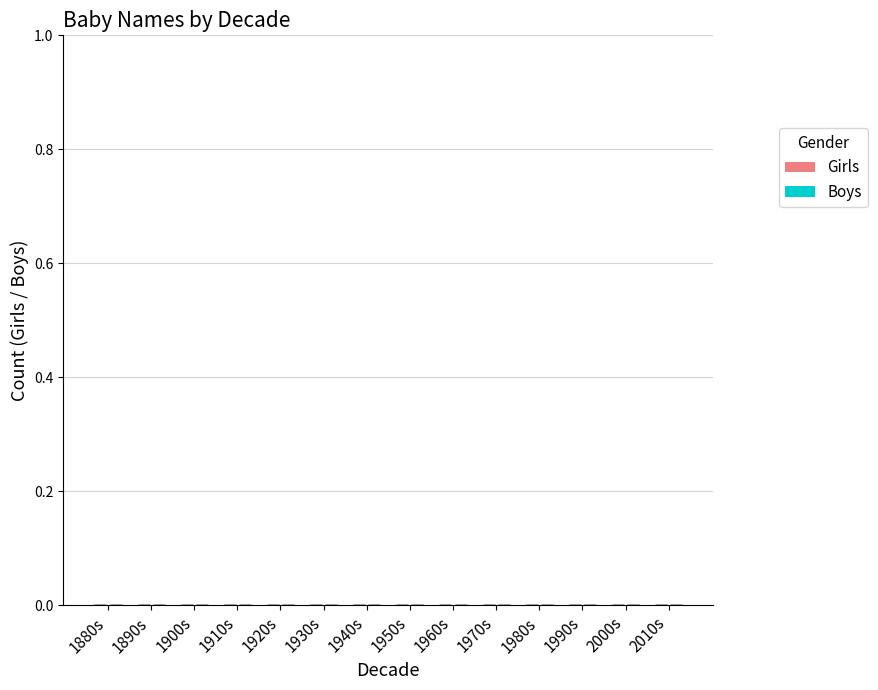

Rank the series by their maximum value, from lowest to highest.

Boys, Girls